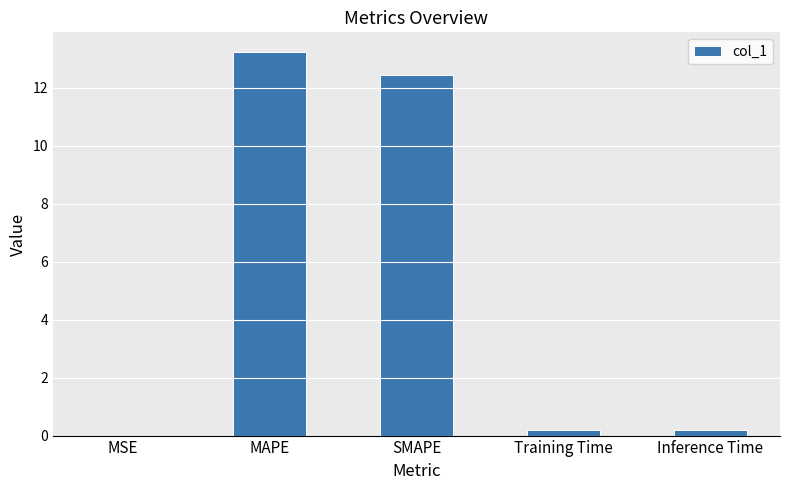

What is the approximate value at MAPE?

13.2